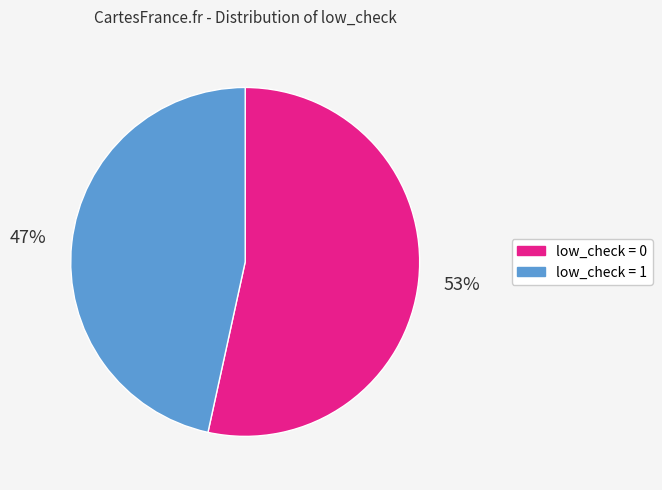

Which slice is the smallest?

low_check = 1